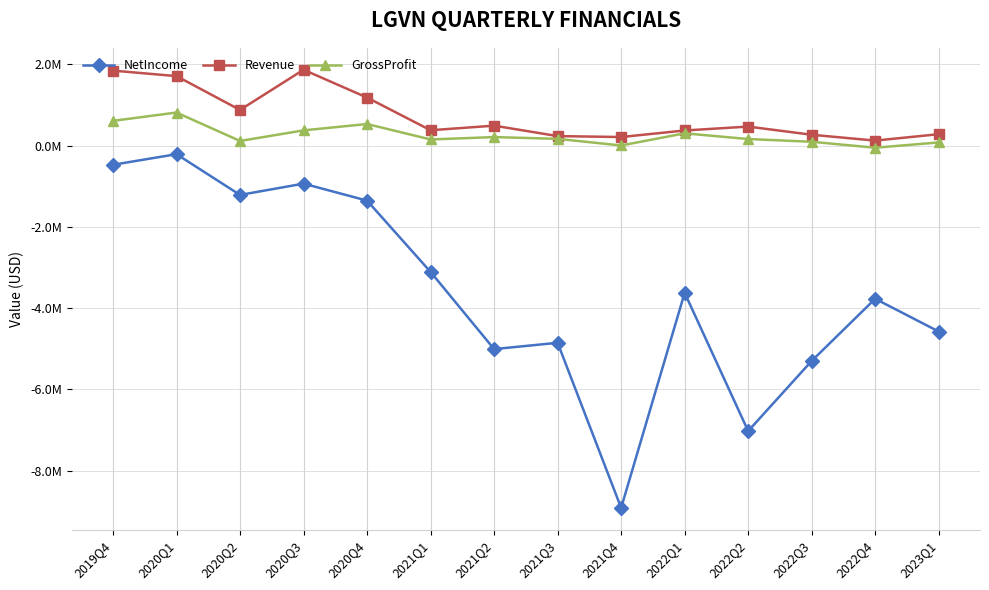

At which category is the sum across all series the highest?

2020Q1